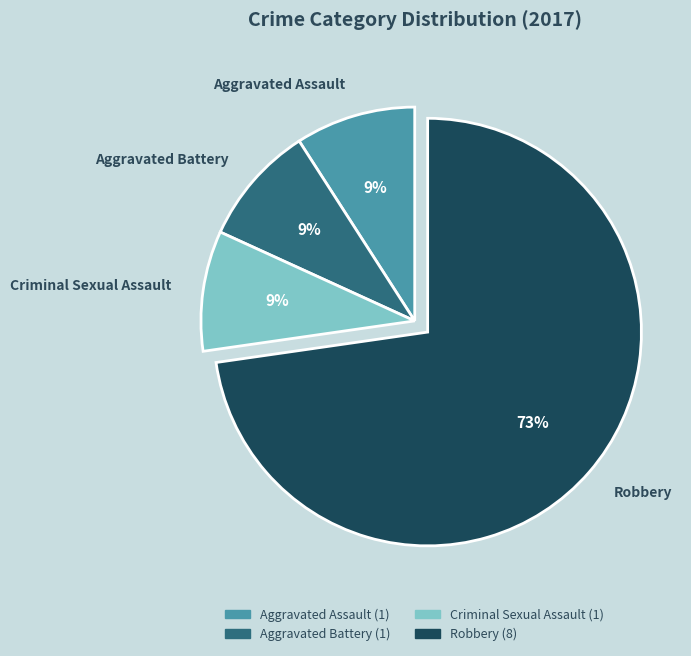

Count the number of slices in the pie.

4